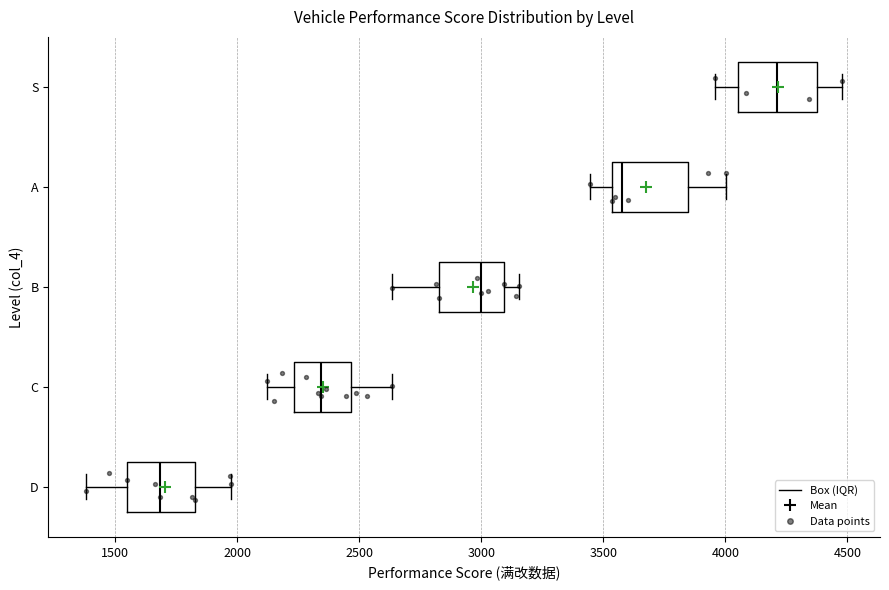

Which box's median line is the furthest to the left?

D